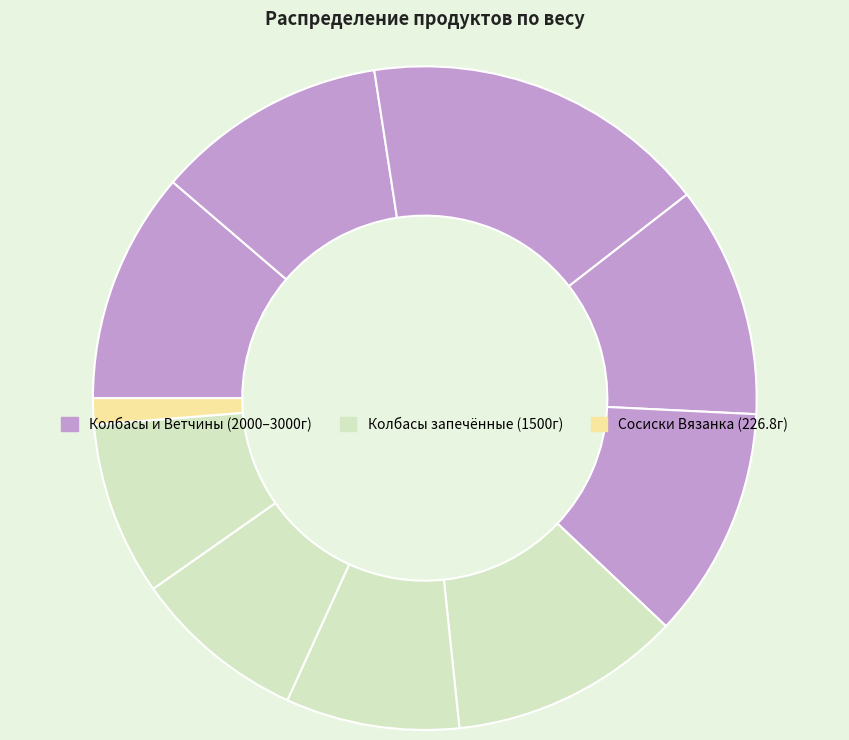

How many slices are in this pie chart?

10